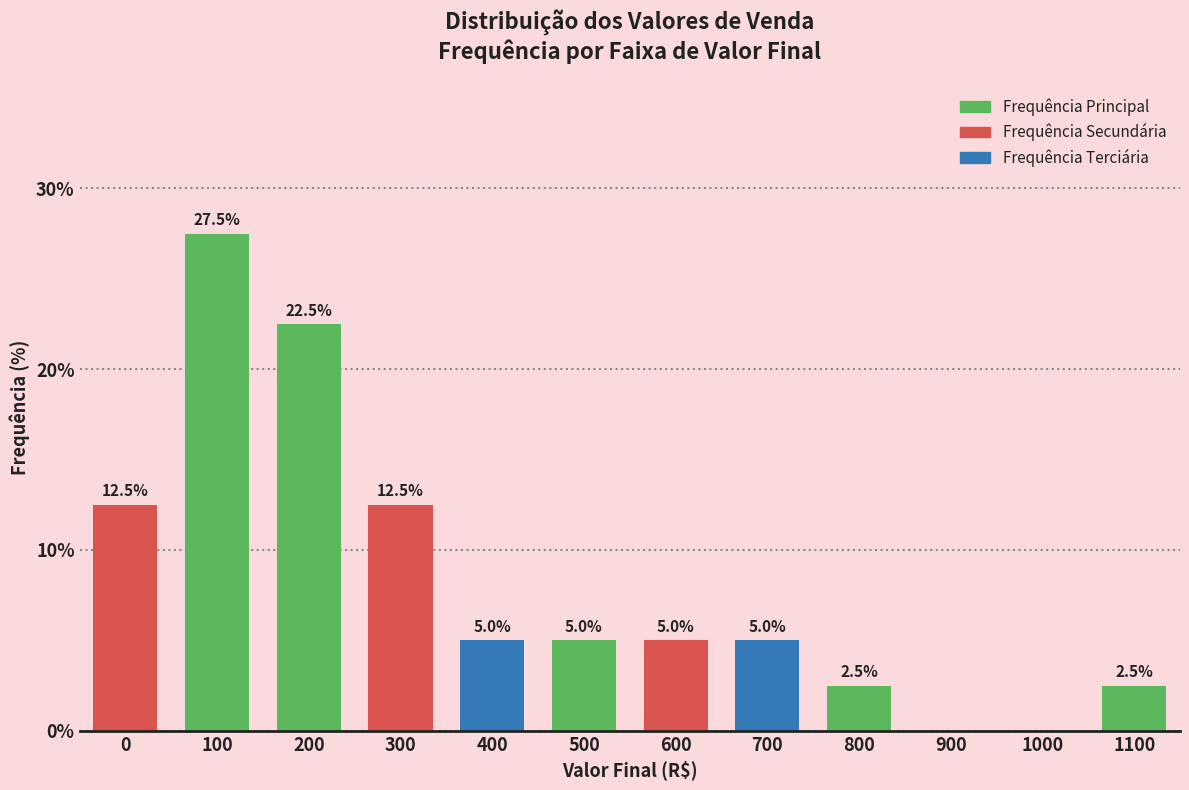

Reading left to right, what are all the values shown in this chart?

0=12.5	100=27.5	200=22.5	300=12.5	400=5.0	500=5.0	600=5.0	700=5.0	800=2.5	900=0.0	1000=0.0	1100=2.5